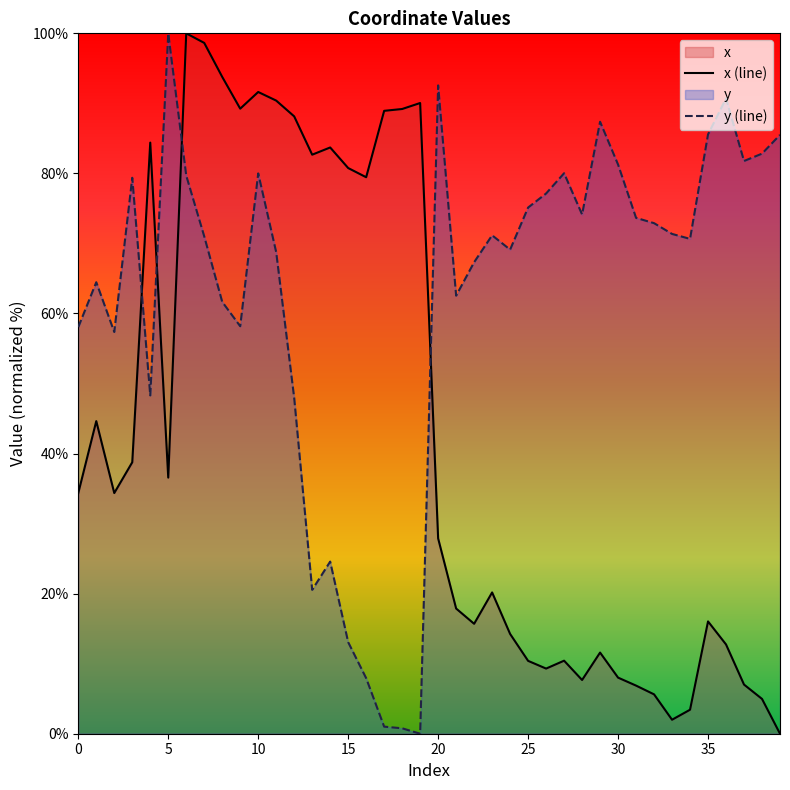

True or false: x (line) has a value of 10.4 at 25.

True